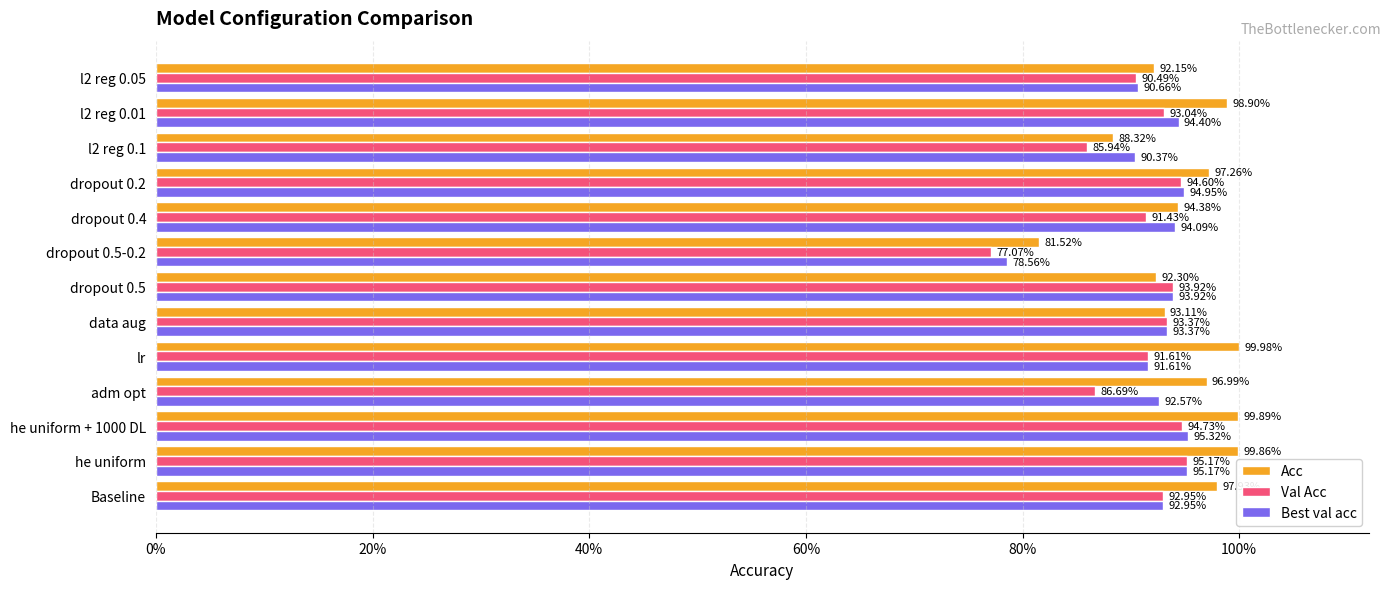

What are all the series names shown in the legend?

Acc, Val Acc, Best val acc